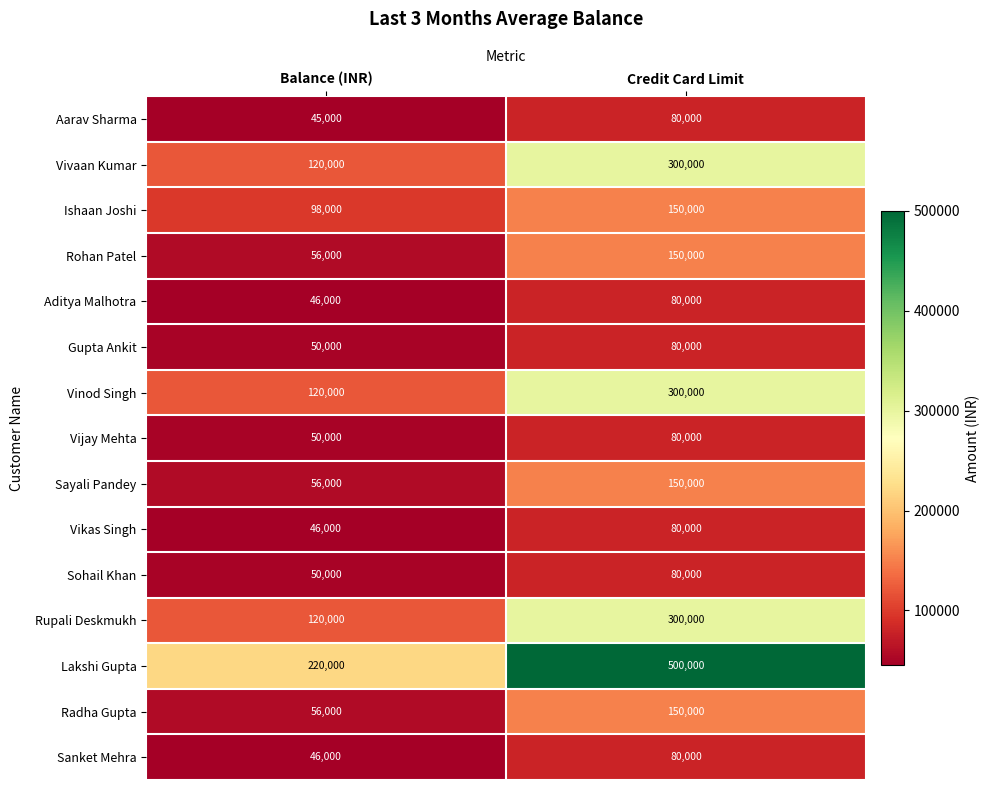

At how many categories does at least one series exceed 169427?

2